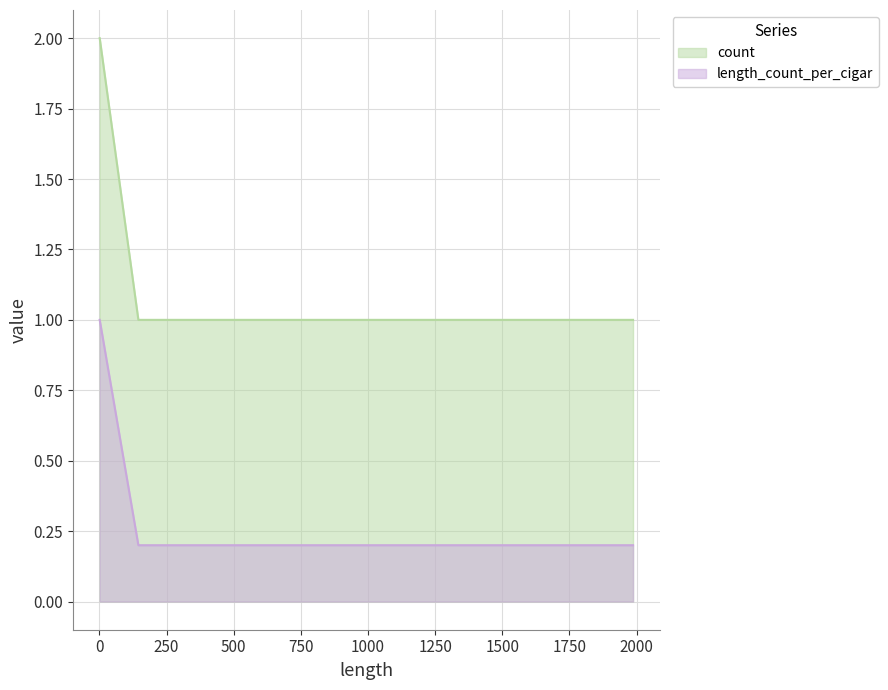

The value of count at 1 is 2.0. True or false?

True